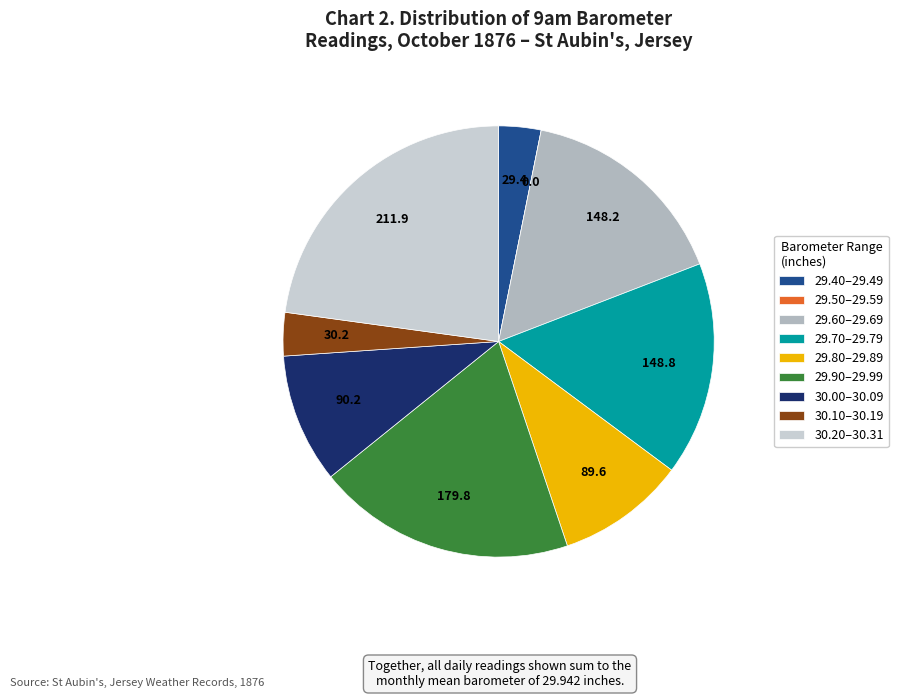

Is there any slice that represents more than half of the pie?

No